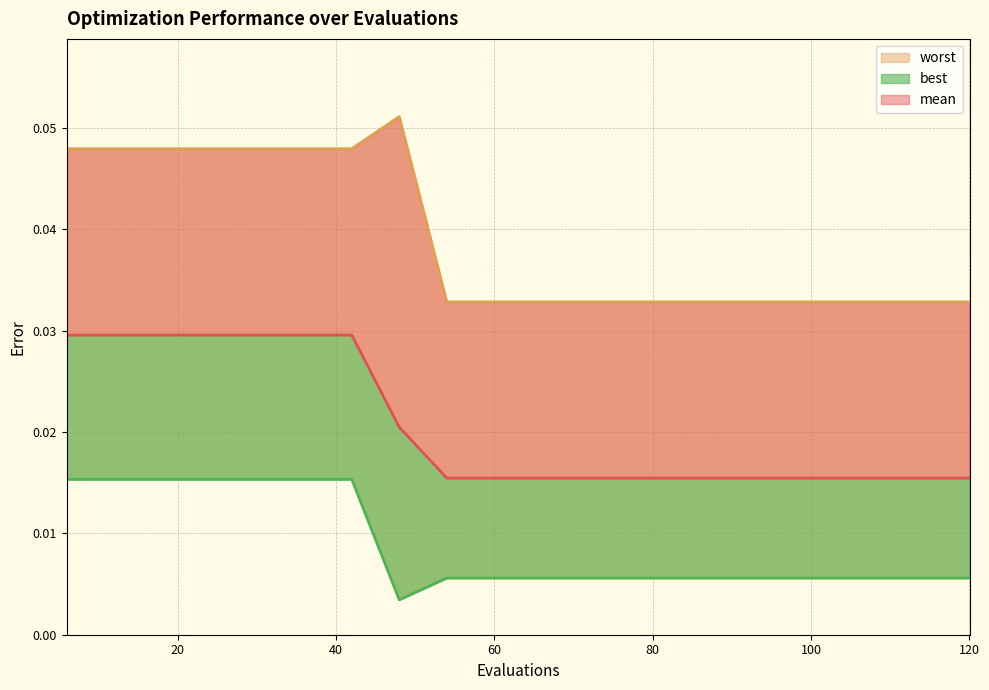

Reading left to right, list all the values displayed in this chart.

mean: 6=0.0	12=0.0	18=0.0	24=0.0	30=0.0	36=0.0	42=0.0	48=0.0	54=0.0	60=0.0	66=0.0	72=0.0	78=0.0	84=0.0	90=0.0	96=0.0	102=0.0	108=0.0	114=0.0	120=0.0
best: 6=0.0	12=0.0	18=0.0	24=0.0	30=0.0	36=0.0	42=0.0	48=0.0	54=0.0	60=0.0	66=0.0	72=0.0	78=0.0	84=0.0	90=0.0	96=0.0	102=0.0	108=0.0	114=0.0	120=0.0
worst: 6=0.0	12=0.0	18=0.0	24=0.0	30=0.0	36=0.0	42=0.0	48=0.1	54=0.0	60=0.0	66=0.0	72=0.0	78=0.0	84=0.0	90=0.0	96=0.0	102=0.0	108=0.0	114=0.0	120=0.0